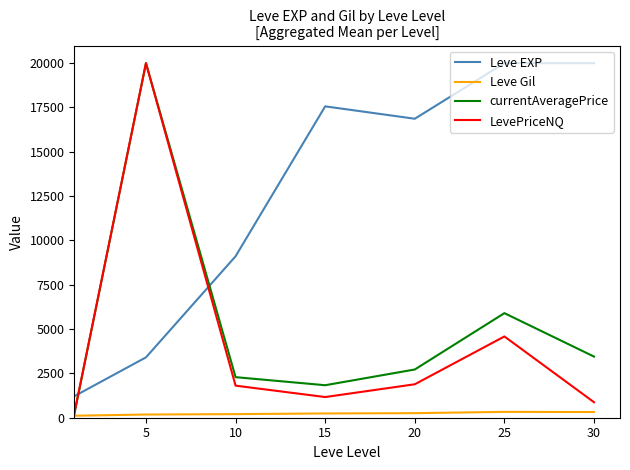

Which series has the largest total across all categories?

Leve EXP